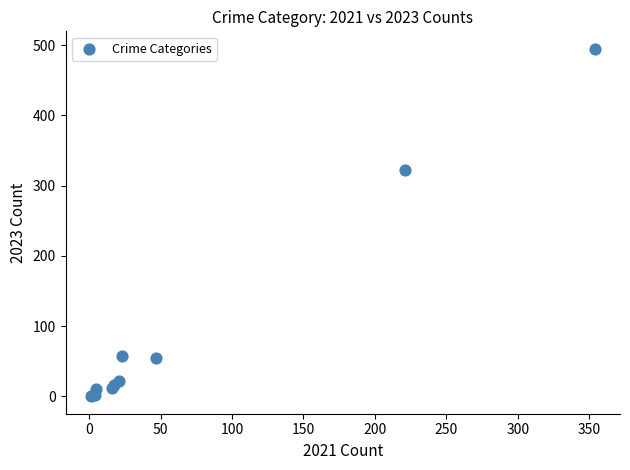

What Y value in the scatter plot is closest to 247?

322